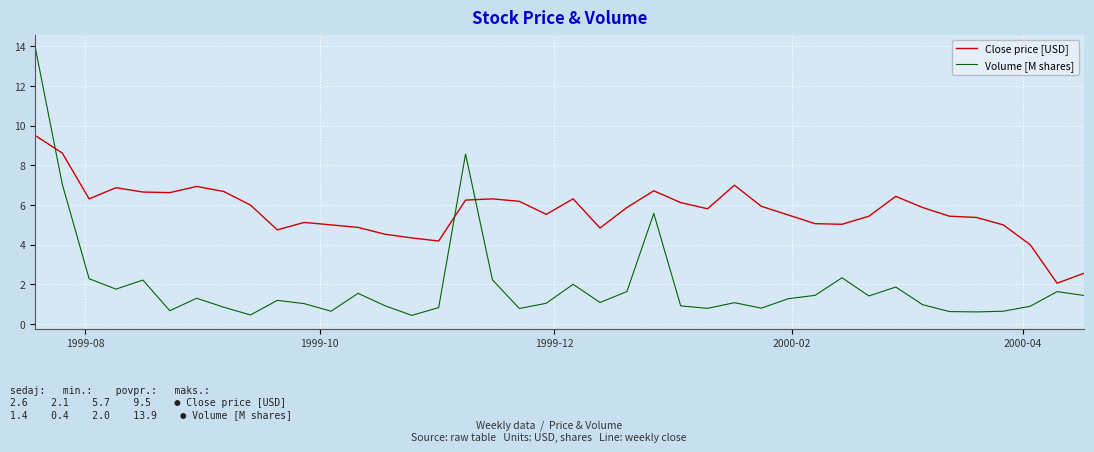

List the series in order of their overall mean, highest first.

Close price [USD], Volume [M shares]